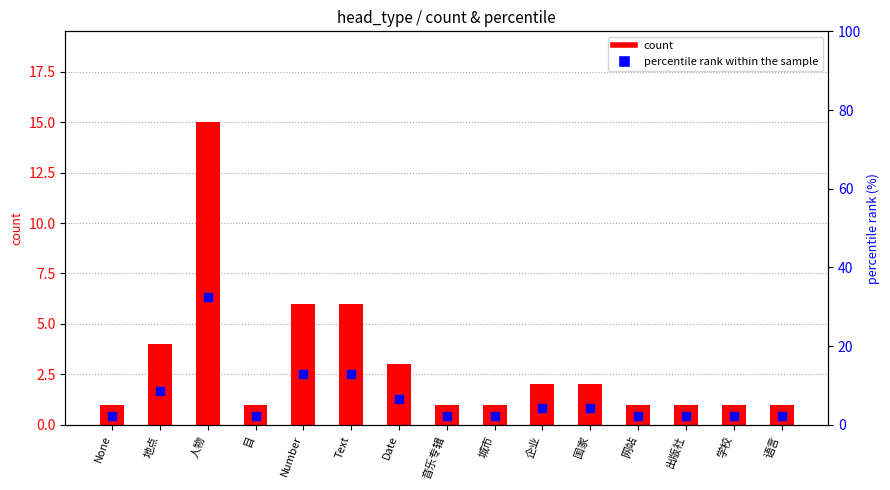

What is the ratio of the value at 学校 to the value at 城市?

1.0